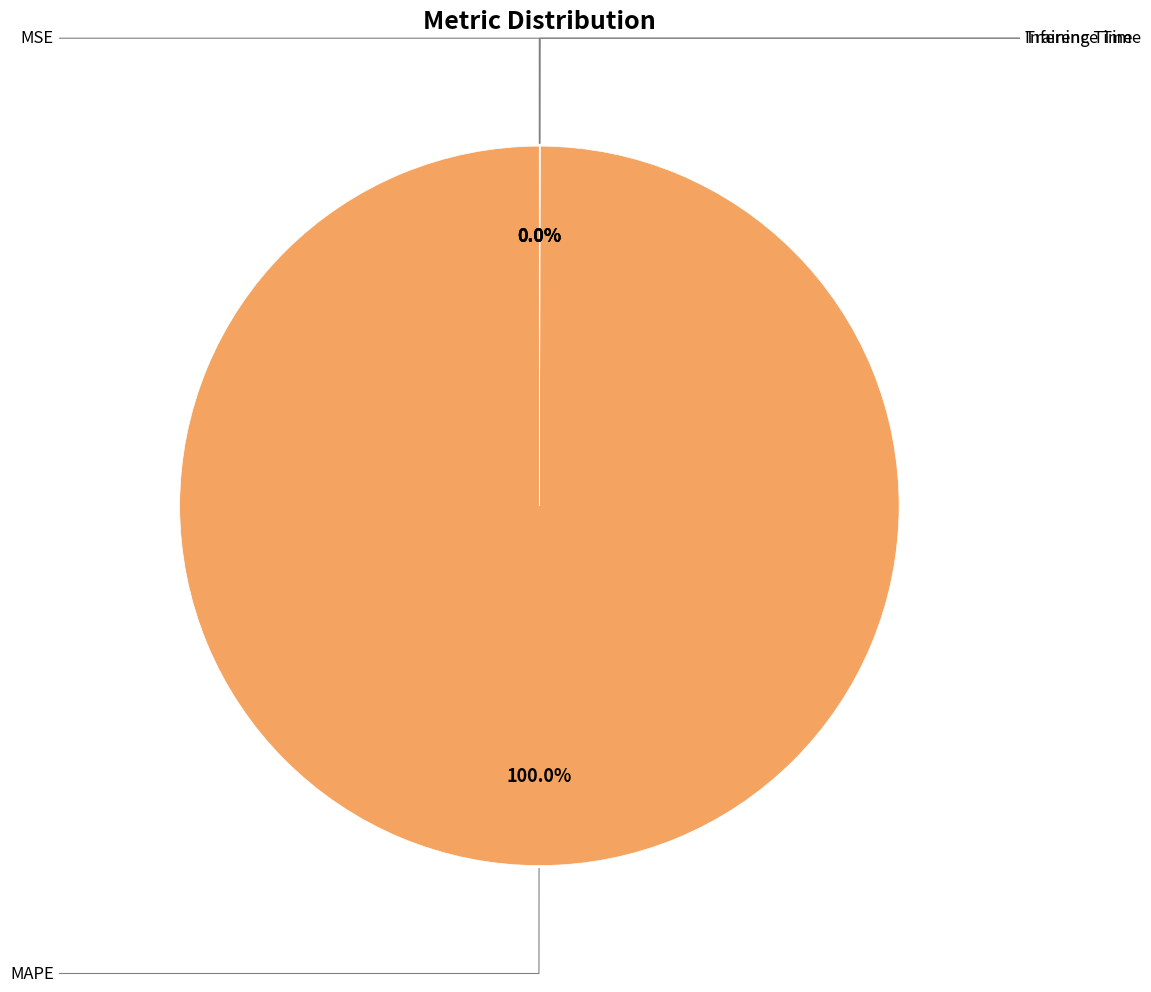

Does any single category account for the majority?

Yes